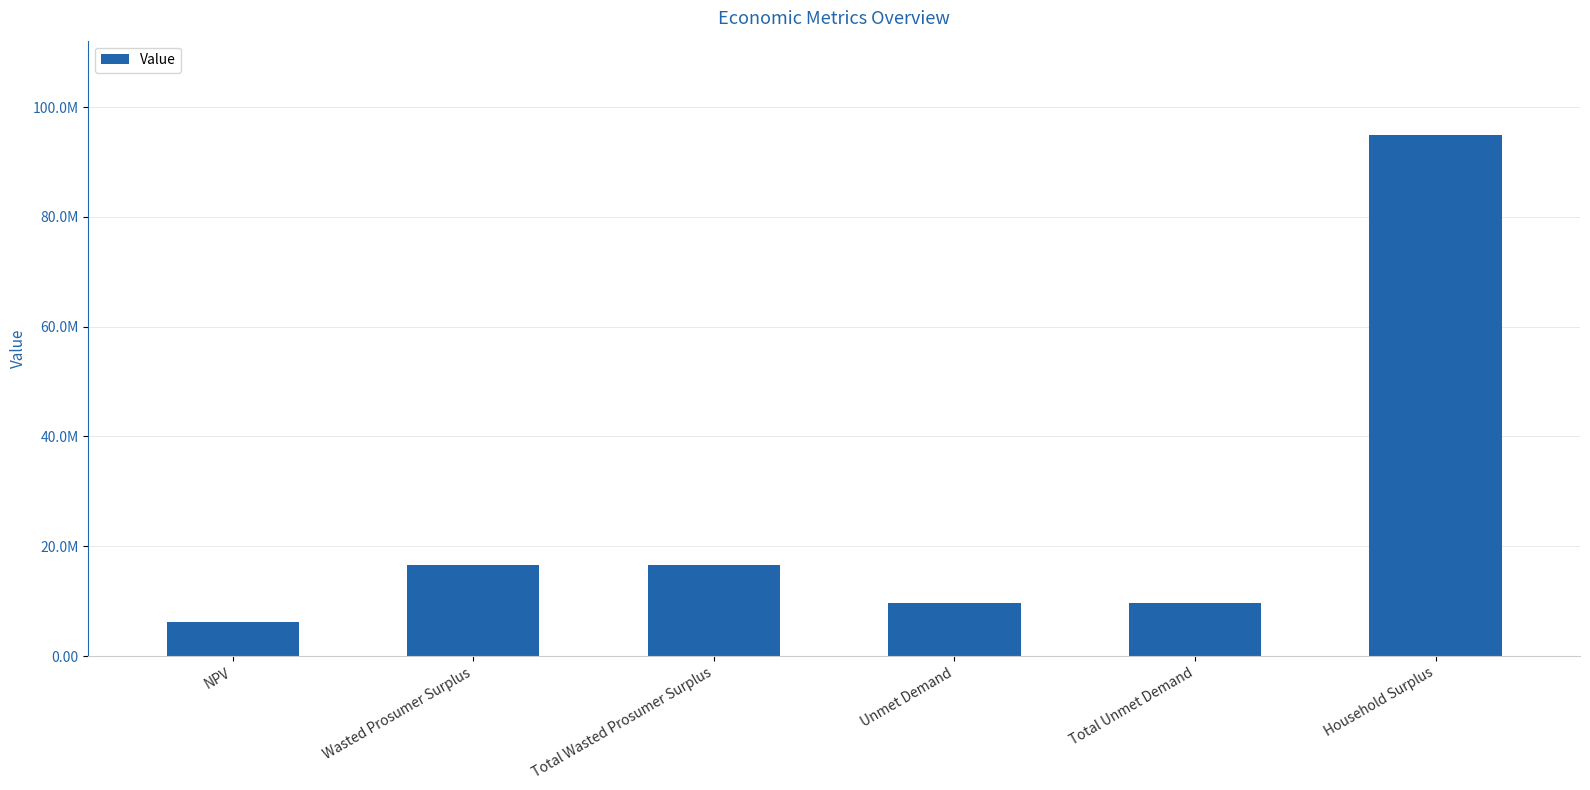

Rank the categories by value from highest to lowest.

Household Surplus, Wasted Prosumer Surplus, Total Wasted Prosumer Surplus, Unmet Demand, Total Unmet Demand, NPV